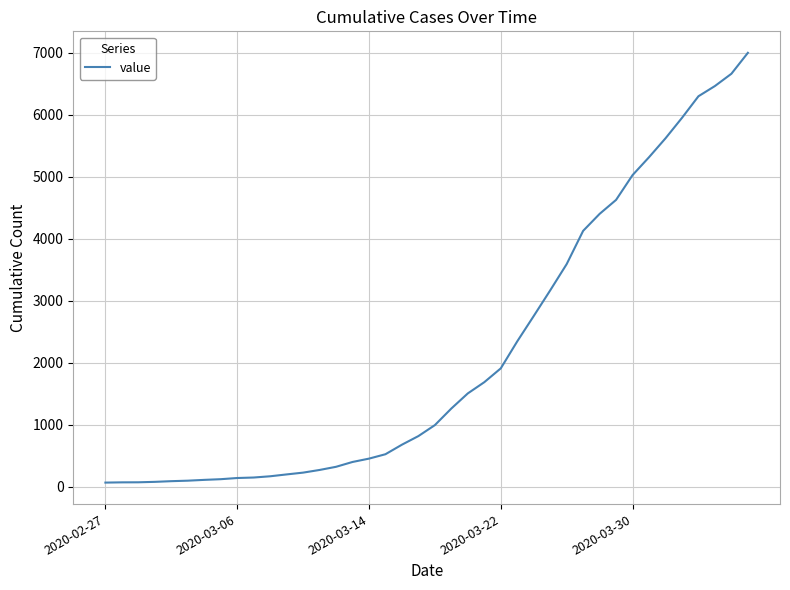

What is the smallest value displayed?

64